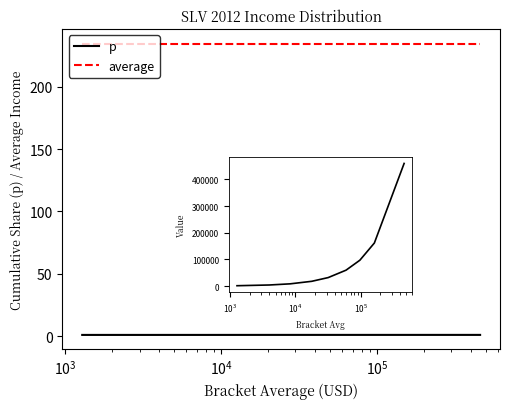

True or false: average and p intersect in this chart.

False